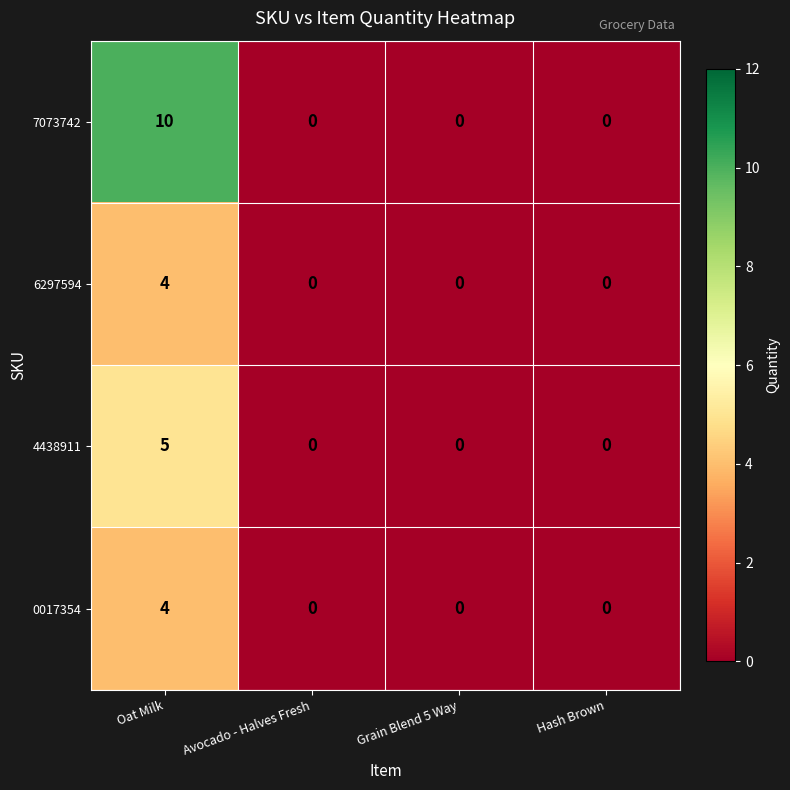

What is the approximate value of 4438911 at Oat Milk?

5